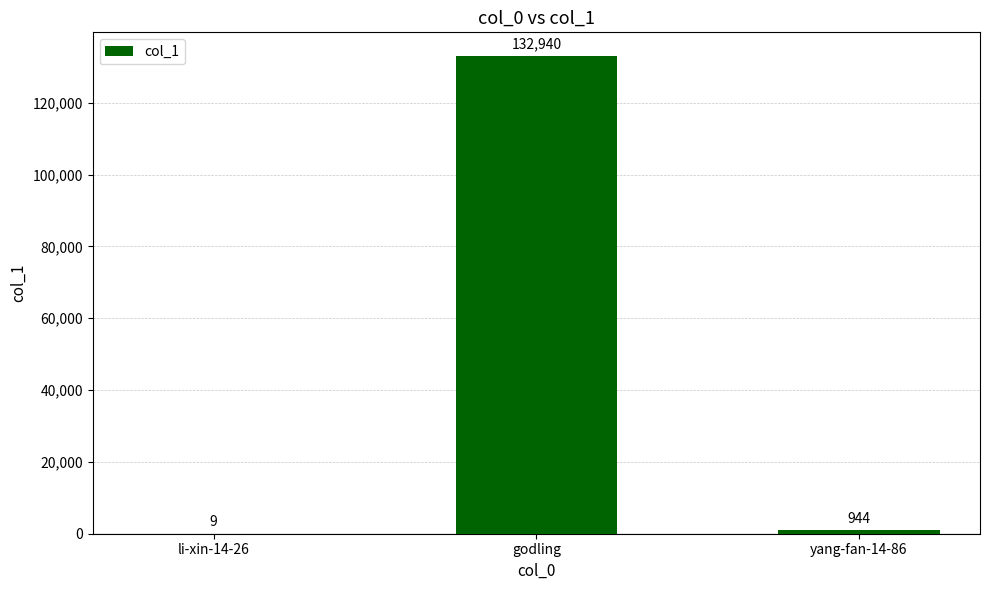

The value at li-xin-14-26 is 9. True or false?

True